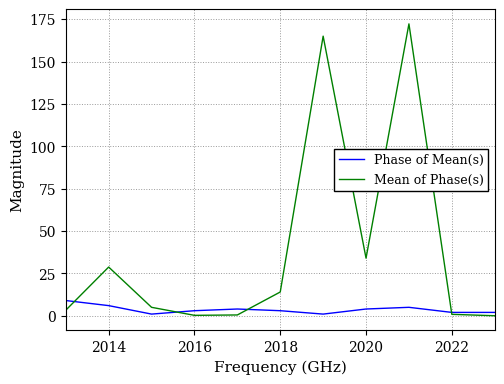

Count the number of data series in this chart.

2